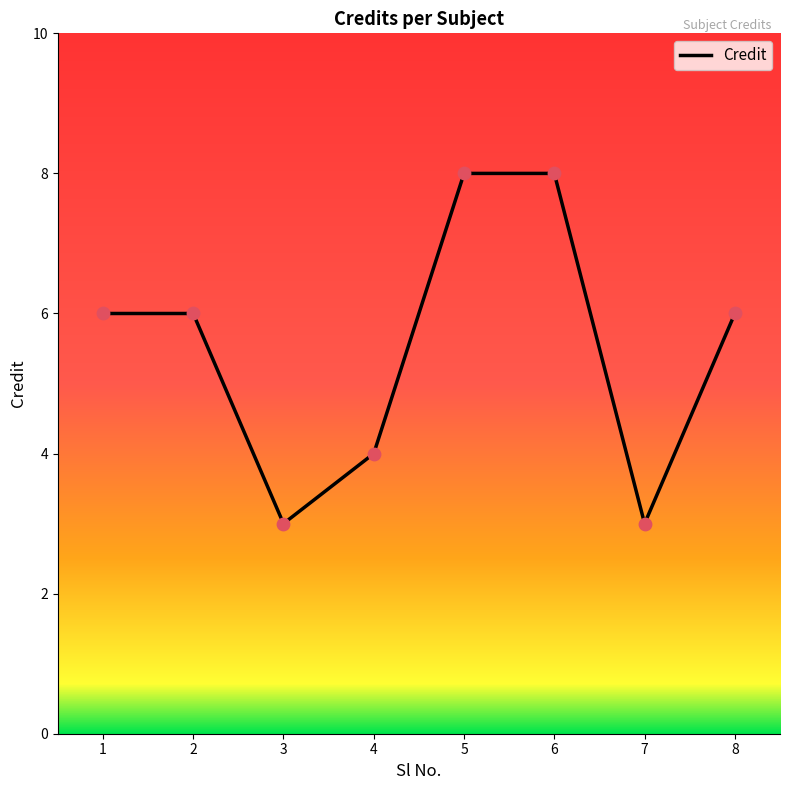

What is the change in value from 2 to 4?

-2